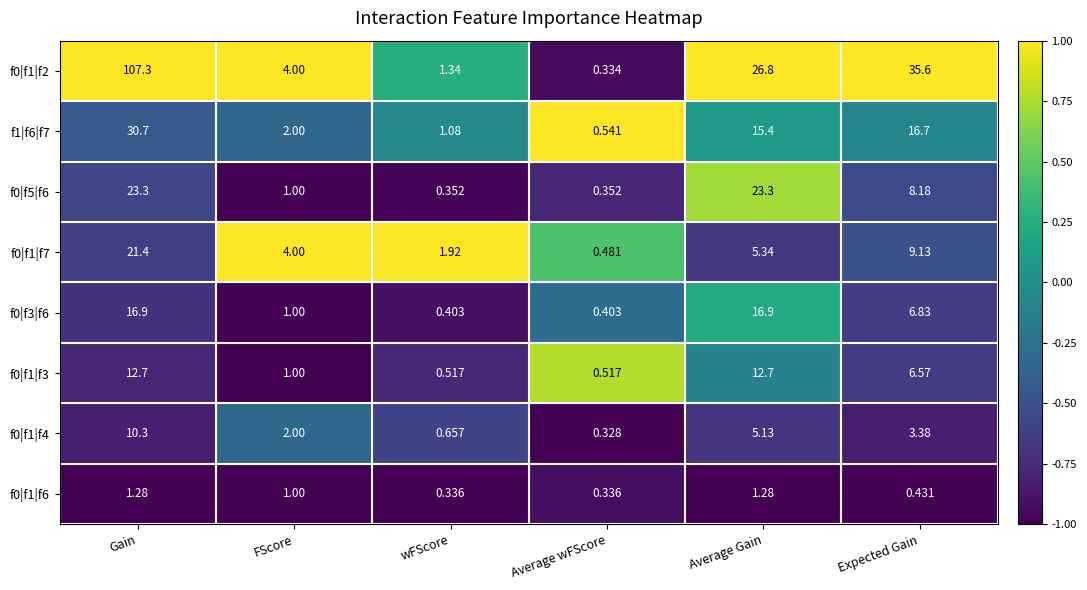

At Gain, list the series in order from smallest to largest.

f0|f1|f6, f0|f1|f4, f0|f1|f3, f0|f3|f6, f0|f1|f7, f0|f5|f6, f1|f6|f7, f0|f1|f2